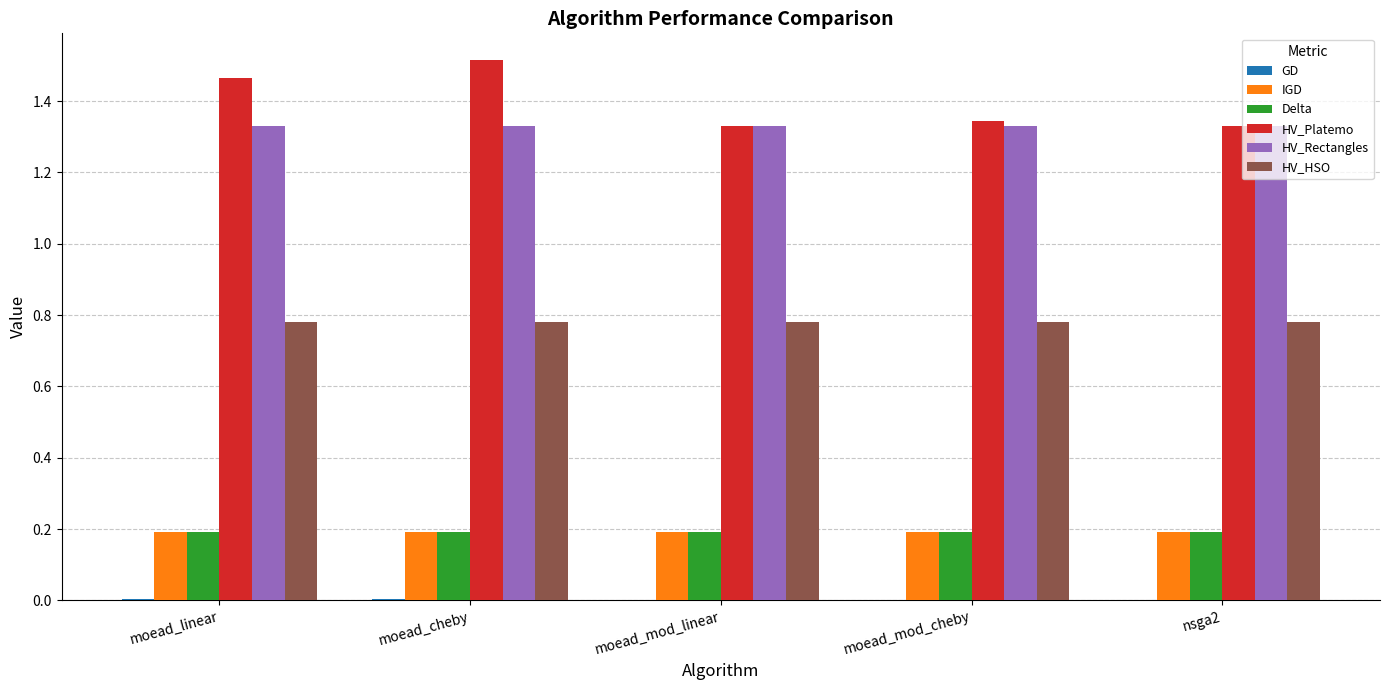

How many groups of bars are there?

5